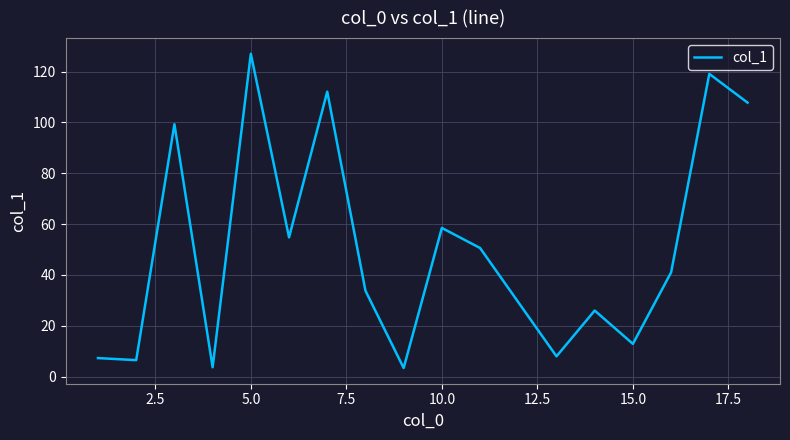

What is the maximum value shown in the chart?

127.0